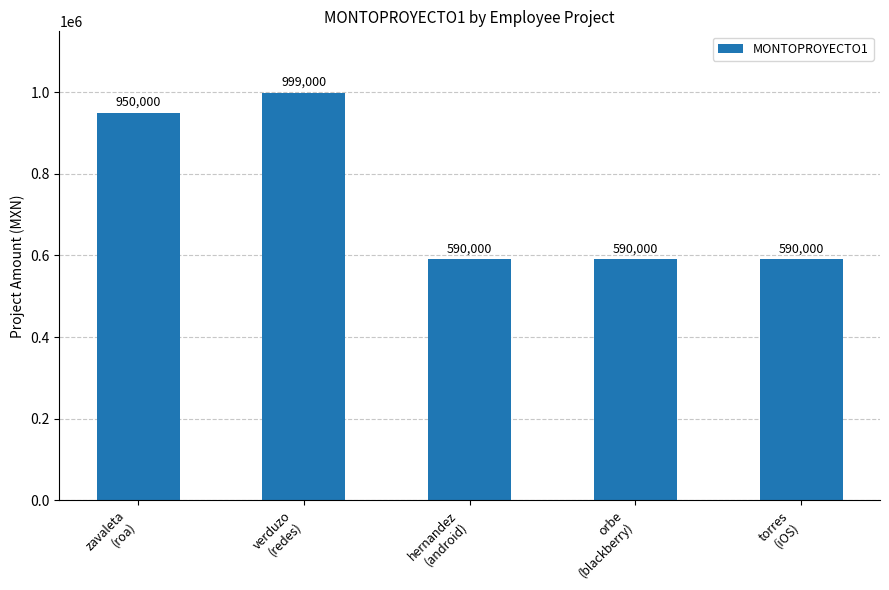

What is the label of the 4th bar from the right?

verduzo
(redes)